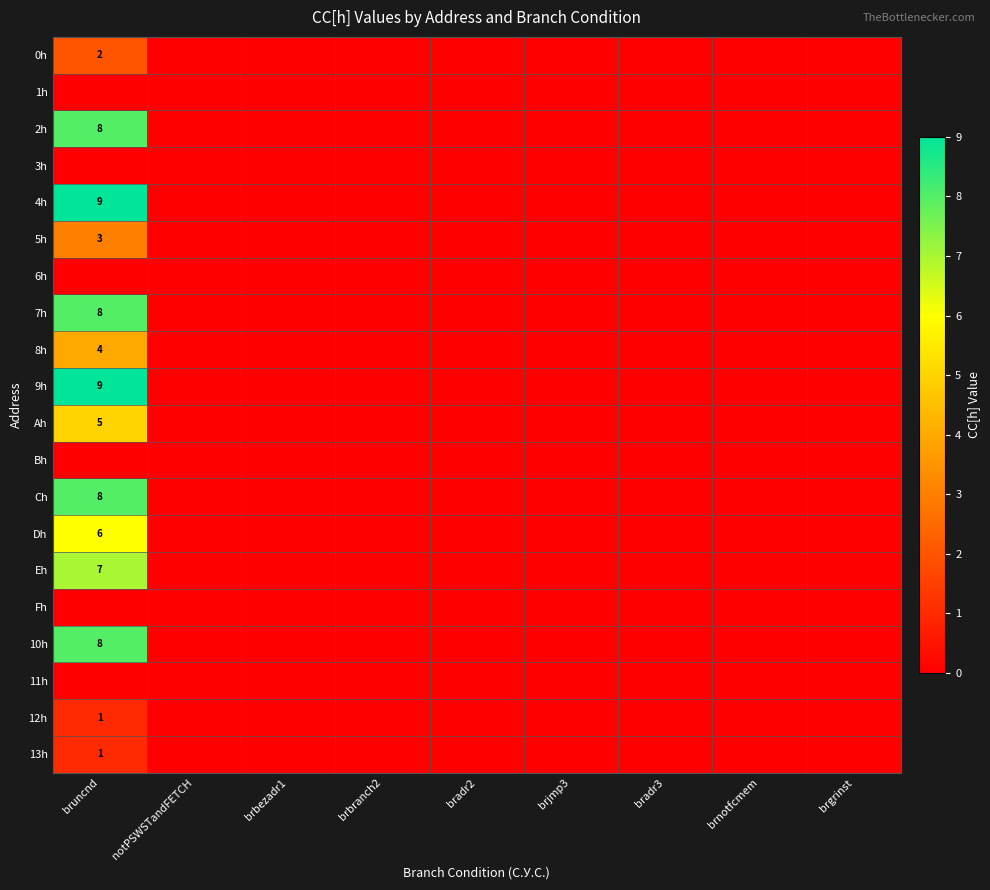

True or false: 13h has a value of 0 at bruncnd.

False